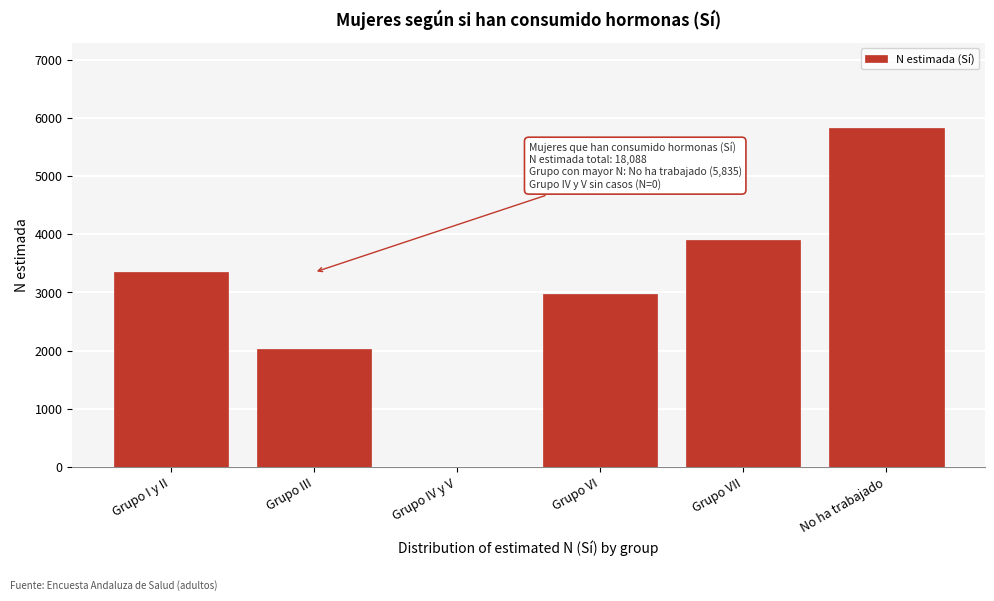

Reading right to left, what are all the values shown in this chart?

No ha trabajado=5835	Grupo VII=3897	Grupo VI=2980	Grupo IV y V=0	Grupo III=2030	Grupo I y II=3347